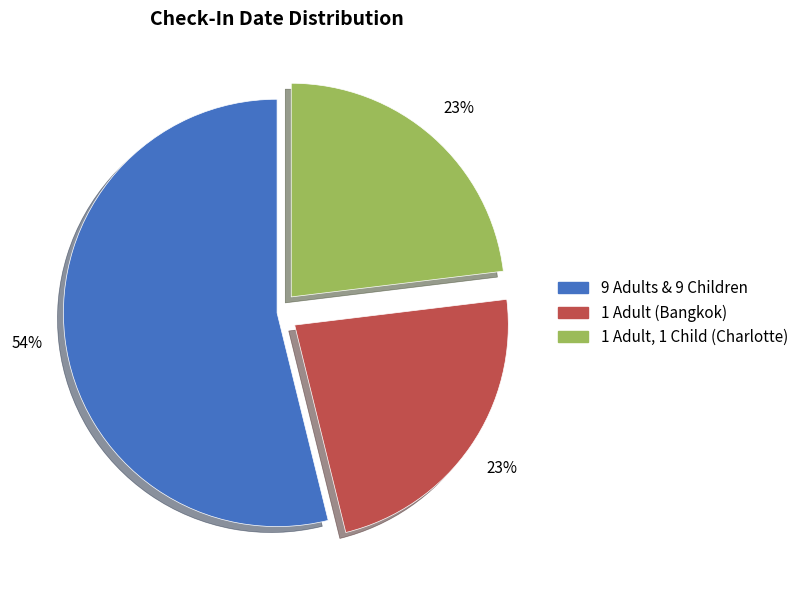

Count the number of slices in the pie.

3